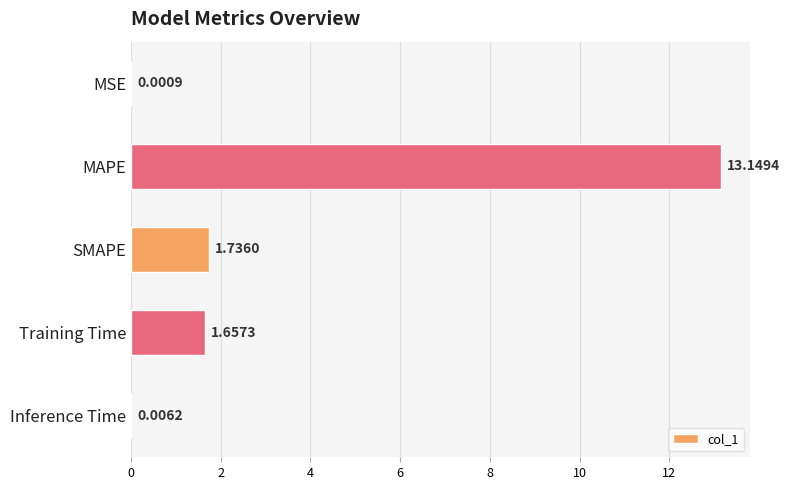

What is the maximum value shown in the chart?

13.1